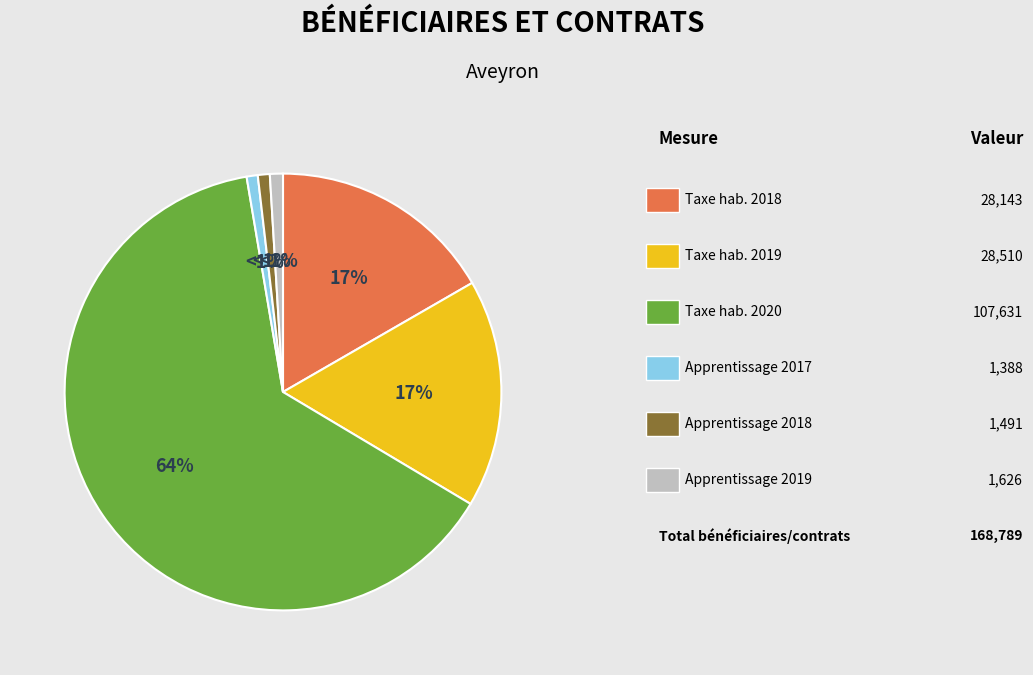

To the nearest percent, what is the average slice percentage?

17%